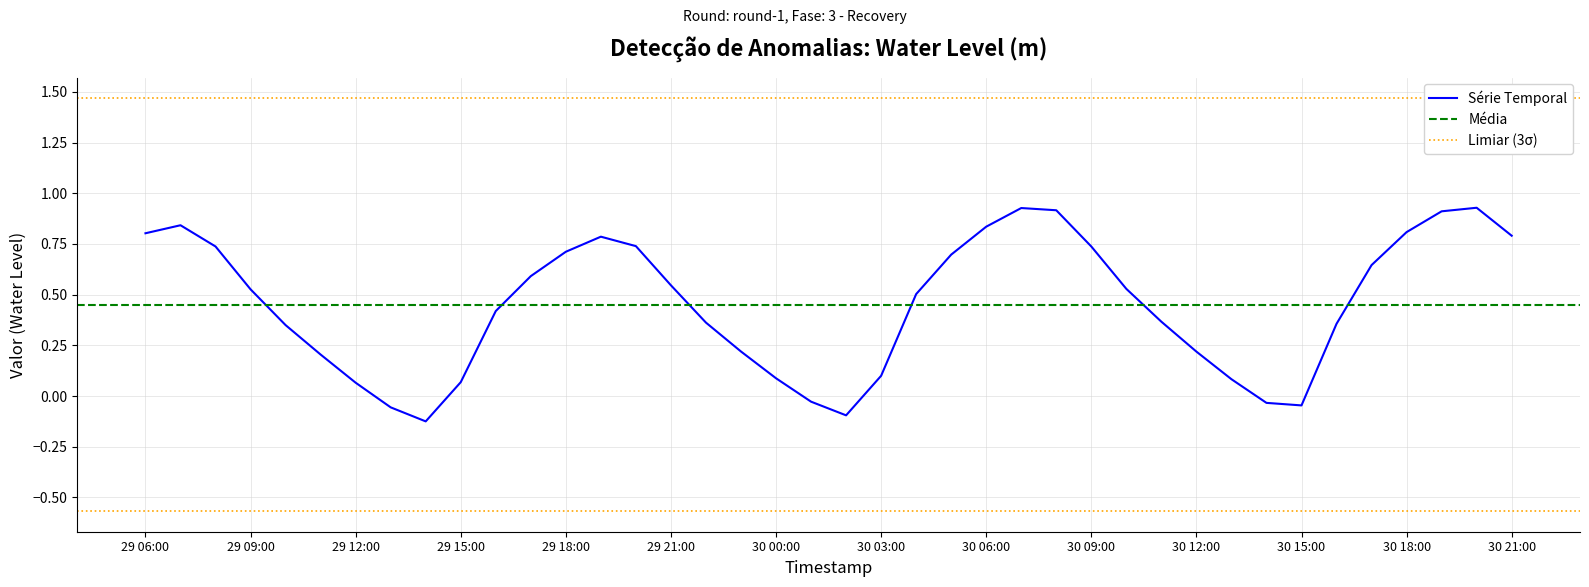

How many distinct data groups are displayed?

1